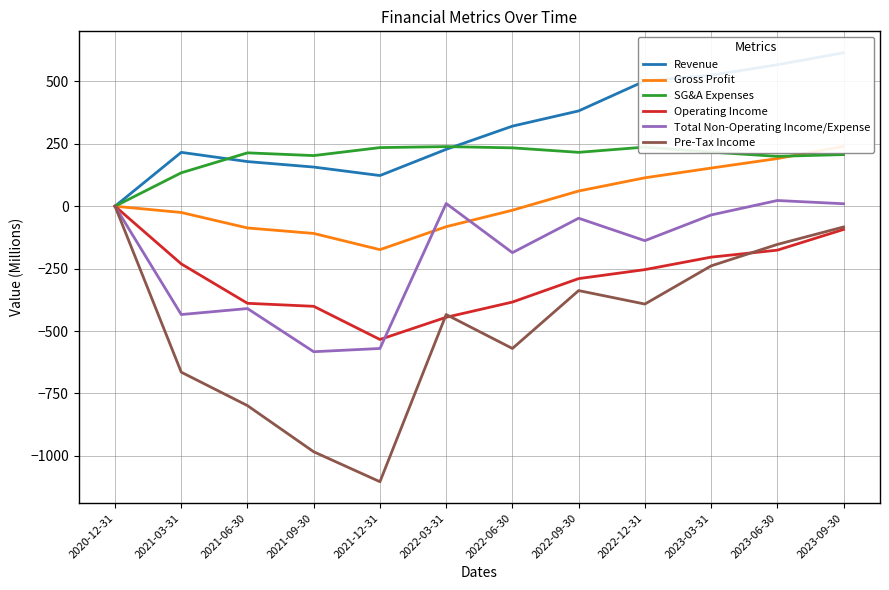

How many interior local valleys does the SG&A Expenses series have?

3